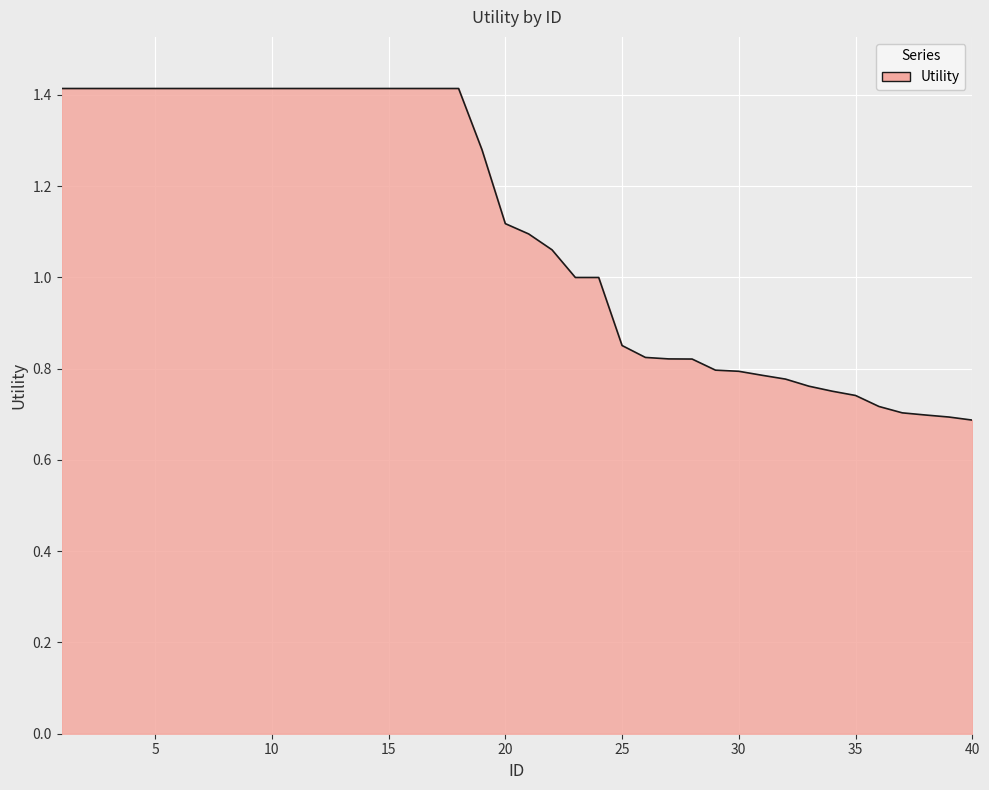

What is the greatest value displayed?

1.4